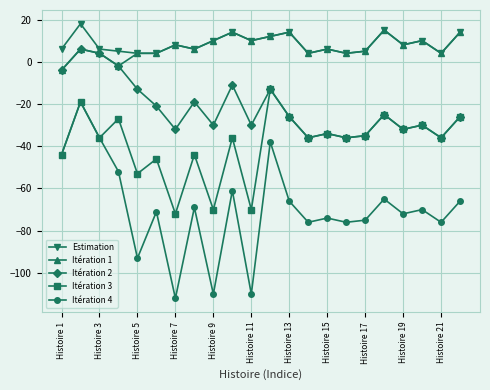

True or false: Estimation has more than 2 points higher than both neighbors.

True